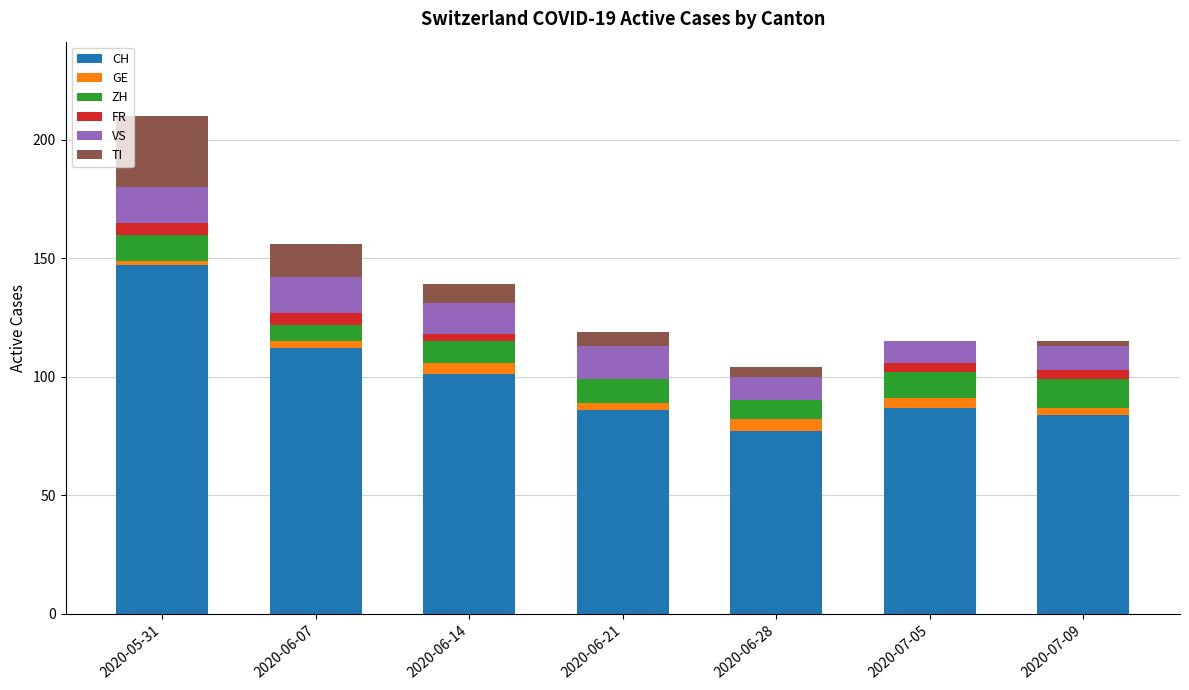

What is the maximum value for CH?

147